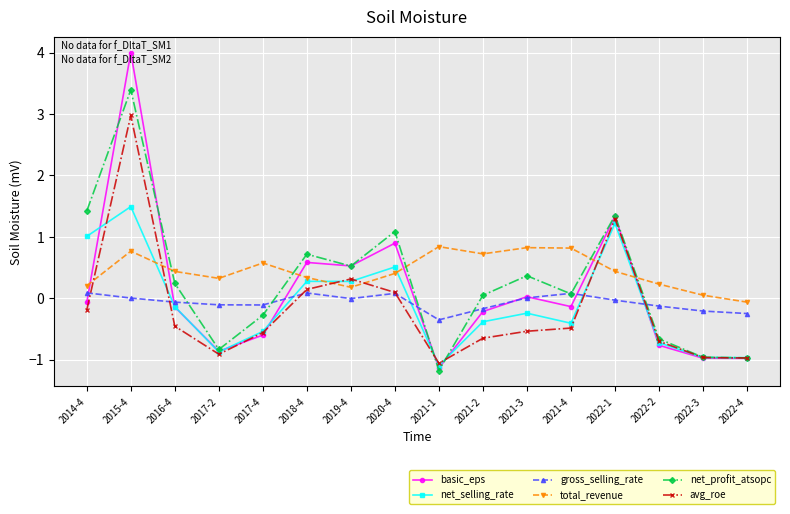

What is the difference between the maximum and minimum values in the avg_roe series?

4.0